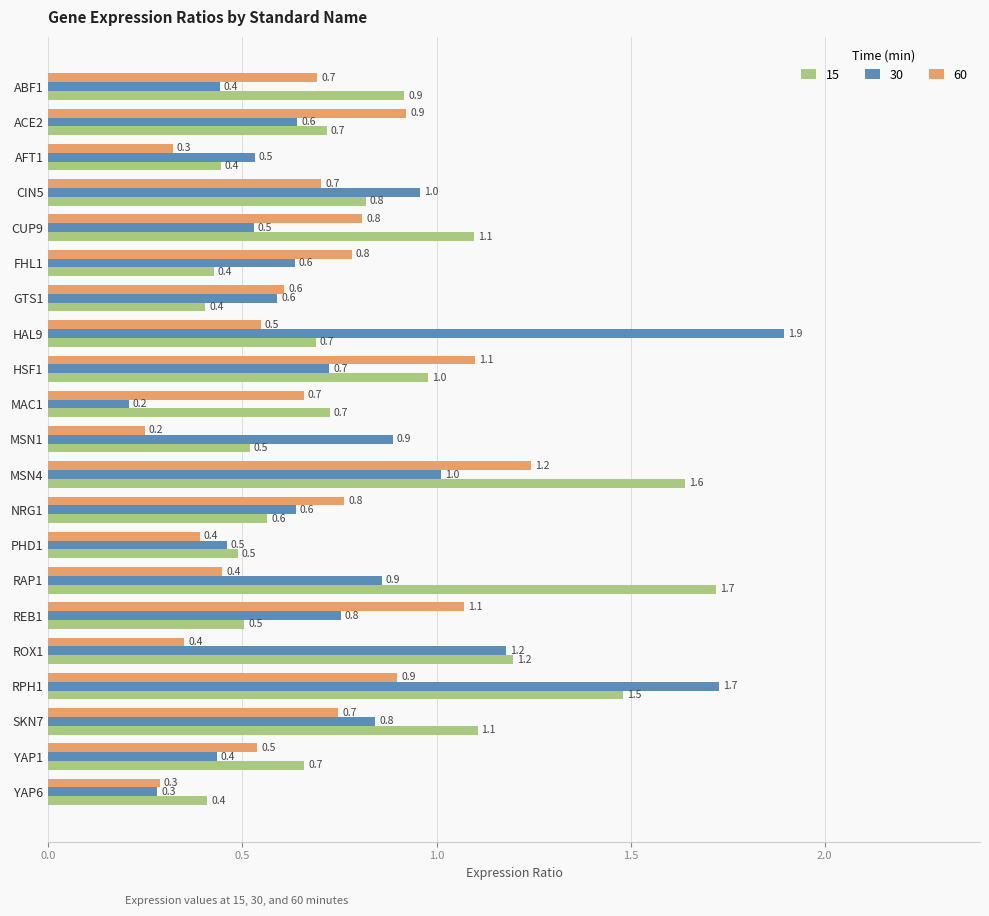

What is the average value of the 15 series?

0.8